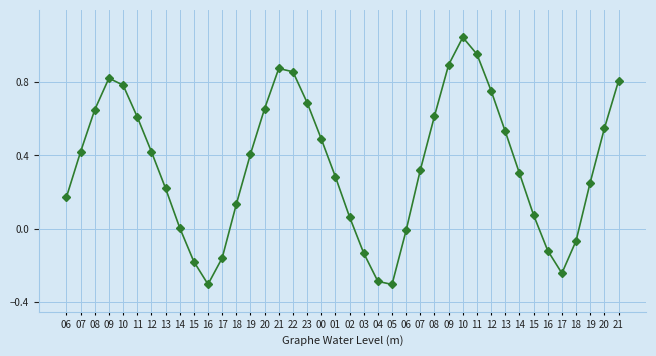

Count the number of categories in the chart.

40